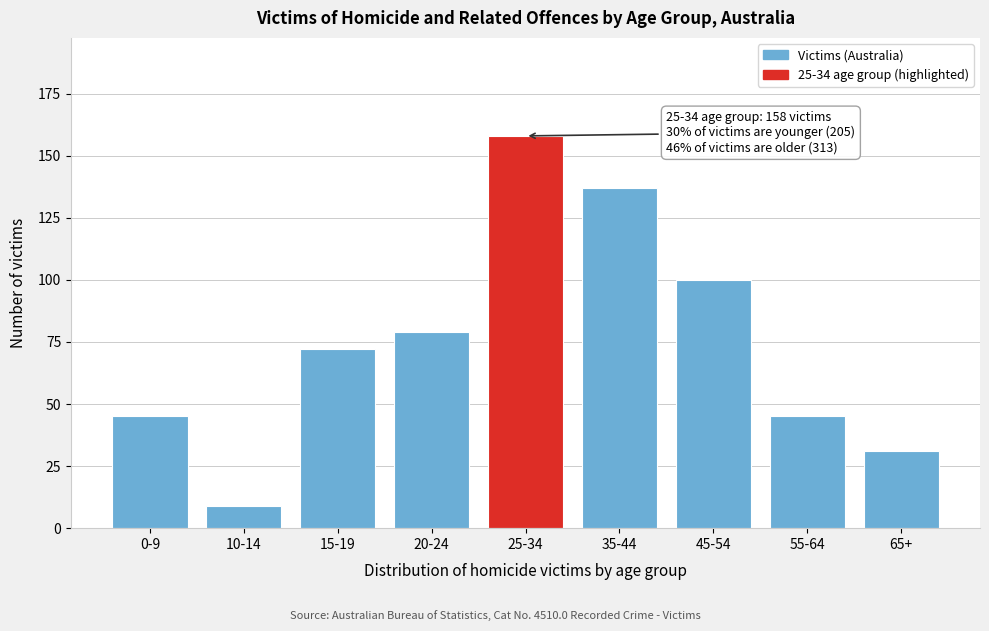

Reading left to right, transcribe all the data shown in this chart.

0-9=45	10-14=9	15-19=72	20-24=79	25-34=158	35-44=137	45-54=100	55-64=45	65+=31